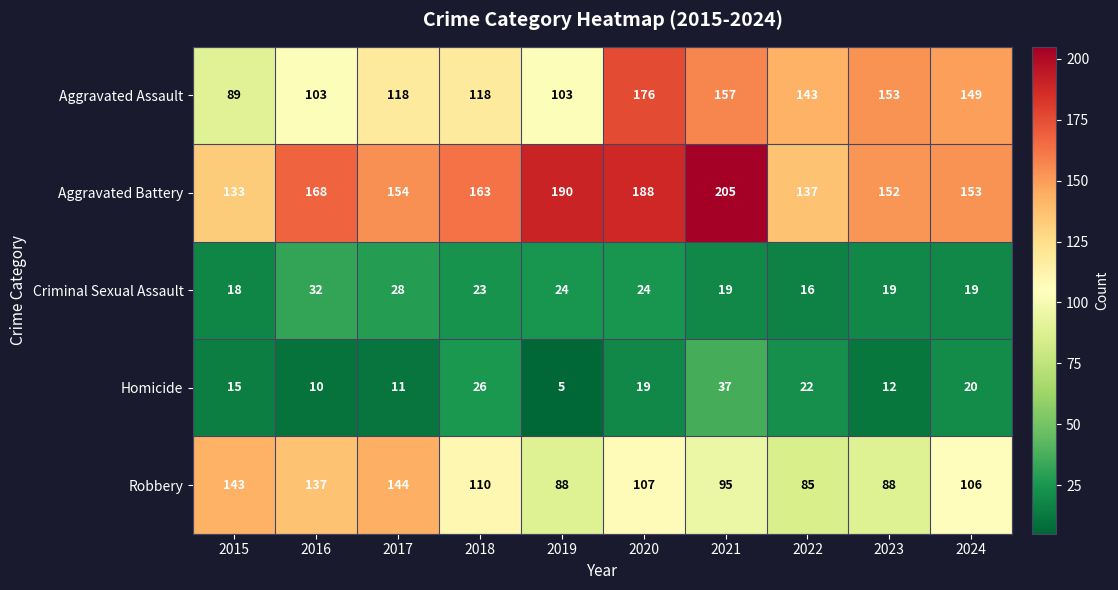

How many distinct data groups are displayed?

5